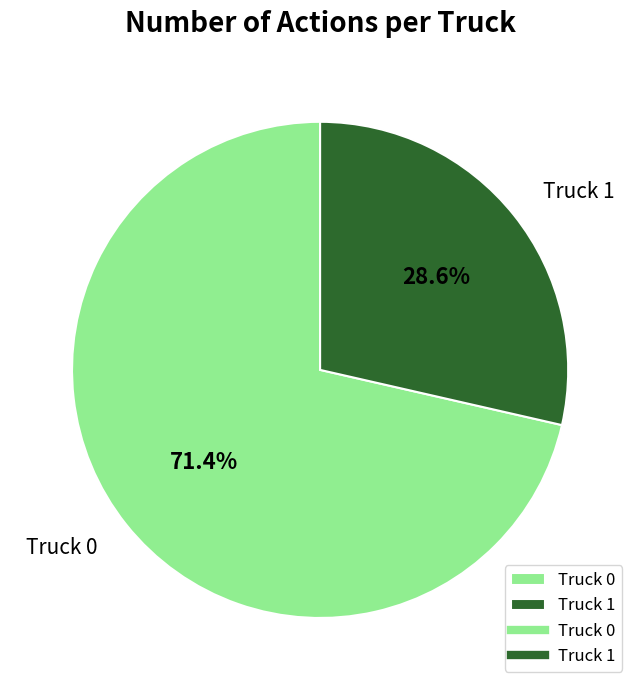

To the nearest percent, what is the combined percentage of Truck 0 and Truck 1?

100%